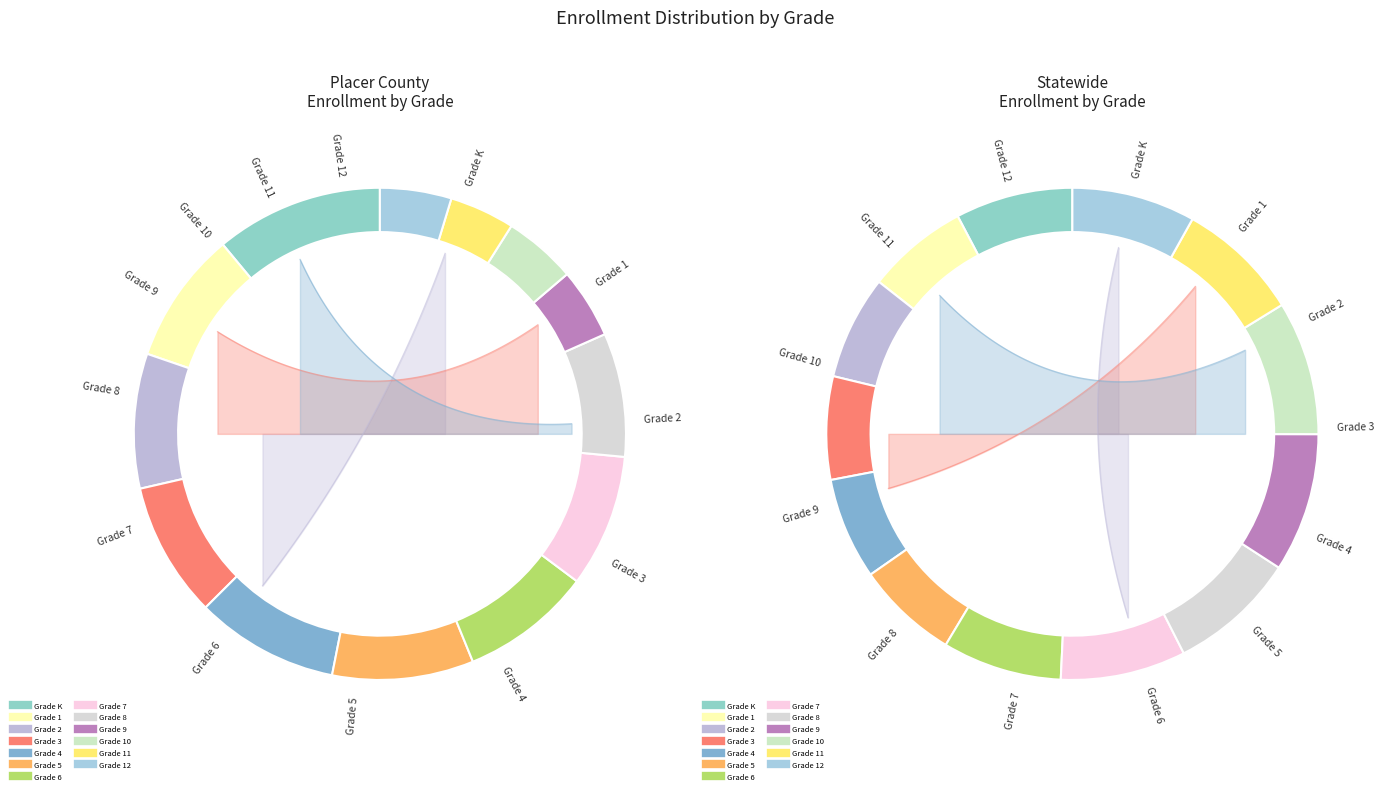

Which slice is the smallest?

Grade 11